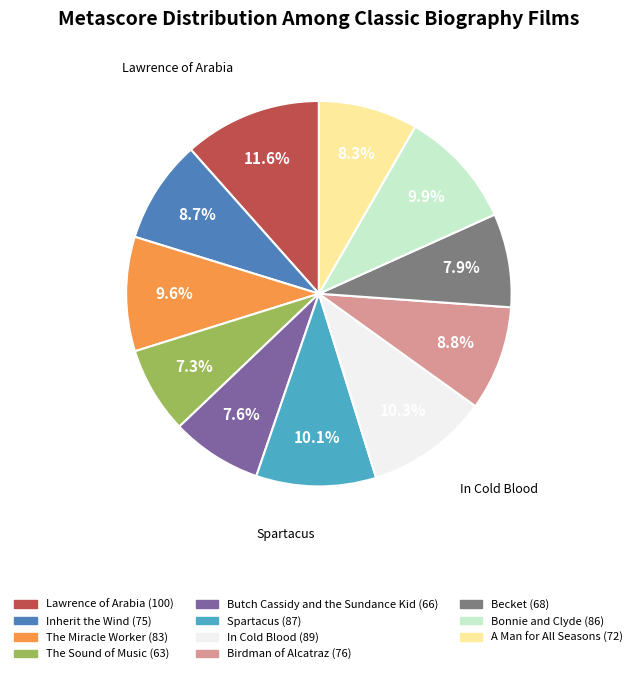

Does any single category account for the majority?

No